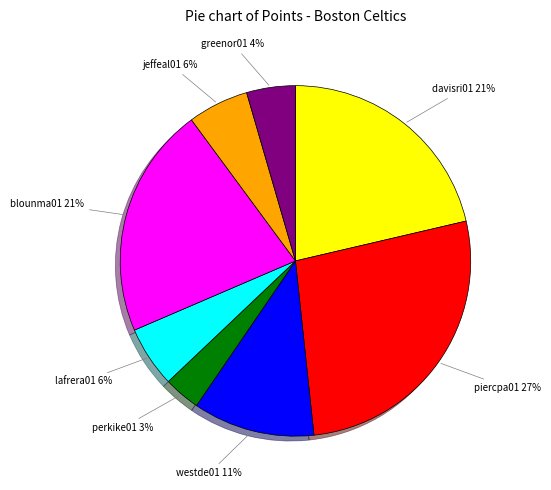

To the nearest percent, what is the average slice percentage?

12%